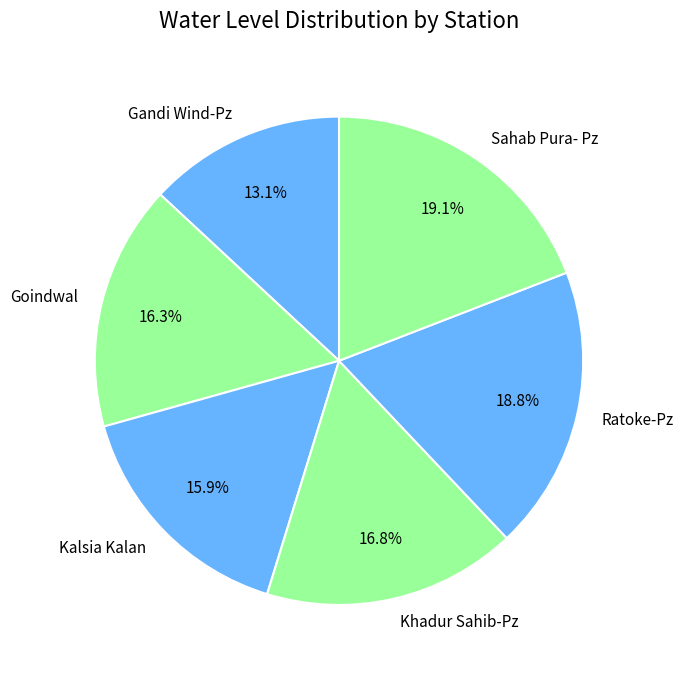

Between Khadur Sahib-Pz and Goindwal, which is larger?

Khadur Sahib-Pz